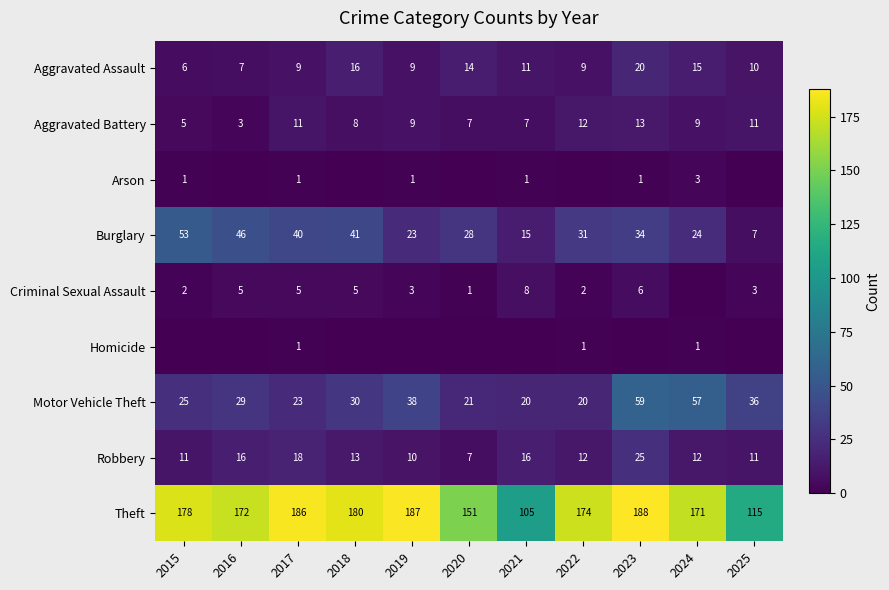

Is it true that Criminal Sexual Assault equals 0 at 2024?

True